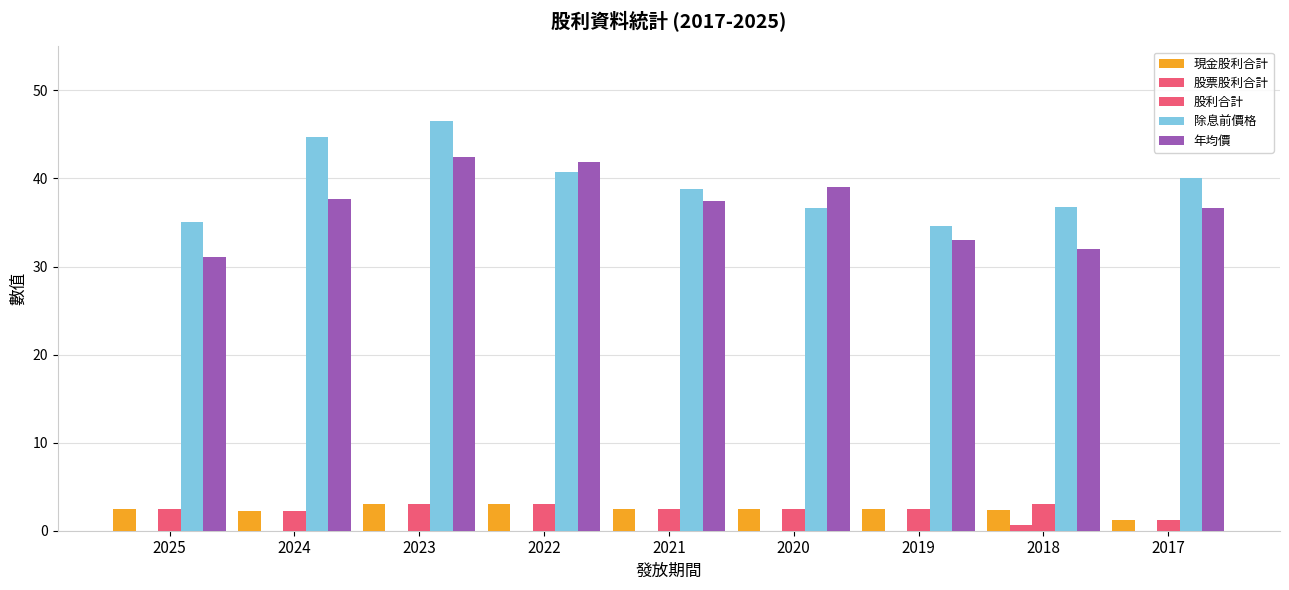

How many series are shown in this chart?

5